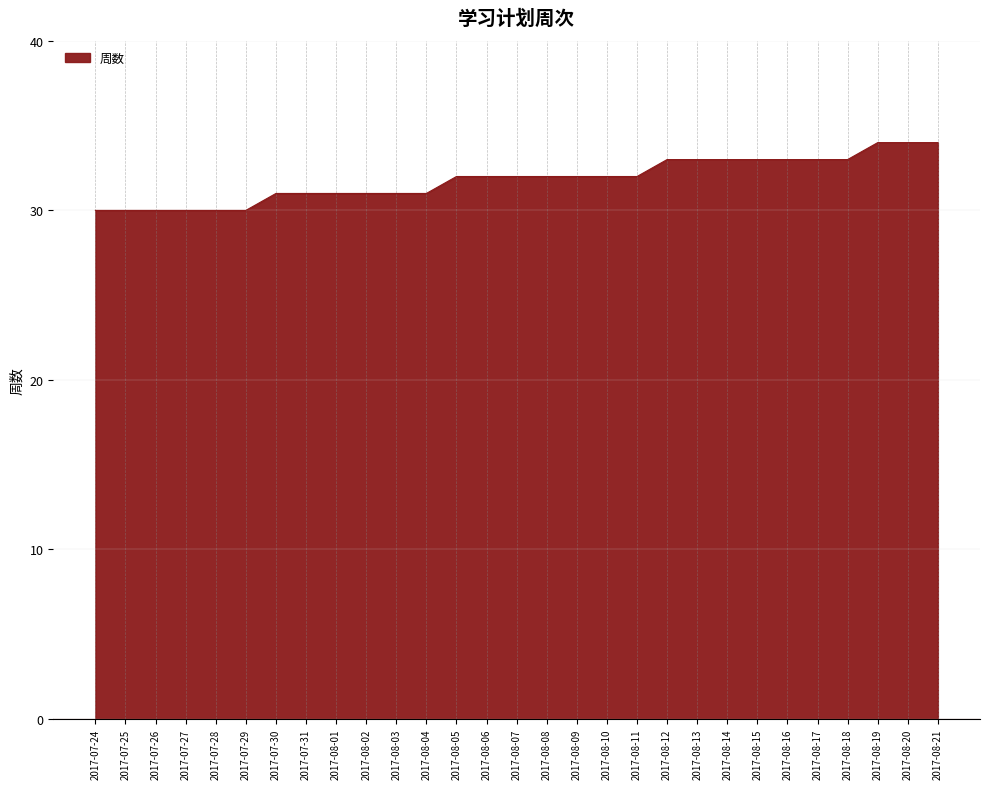

The value at 2017-08-15 is 23. True or false?

False